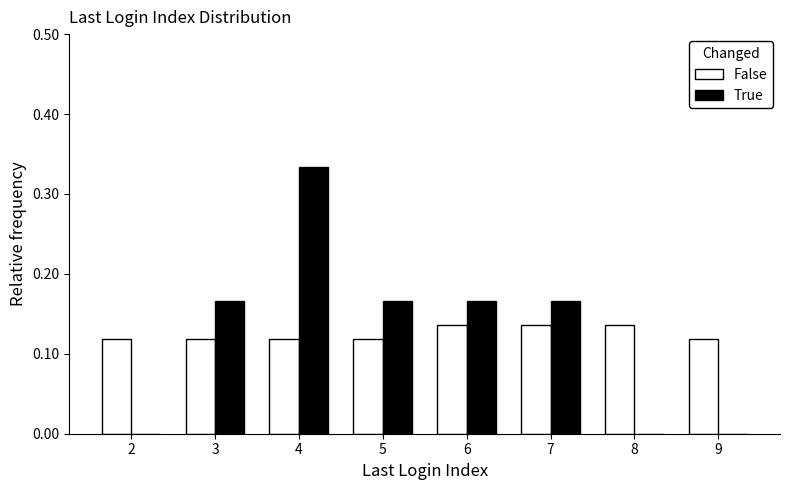

Which series has the widest spread of values?

True